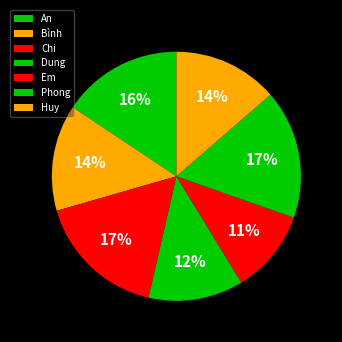

Is it true that An is 10% of the pie?

False